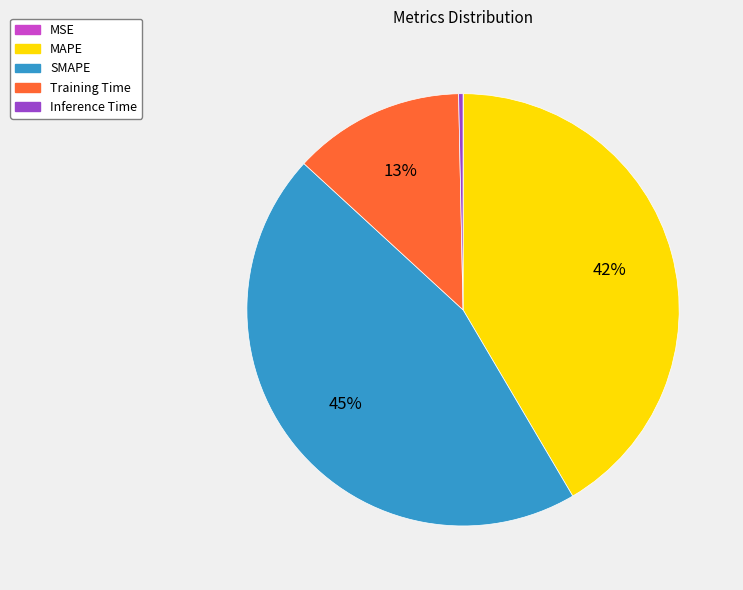

What percentage is the Training Time slice, to the nearest percent?

13%